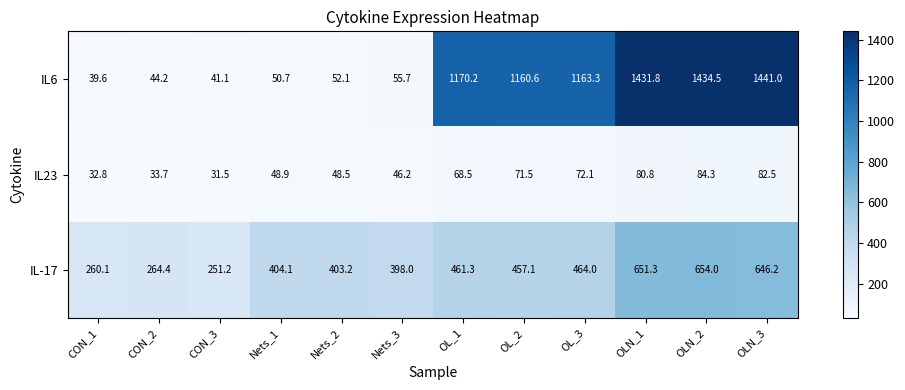

Which label corresponds to the smallest value in the chart?

CON_3